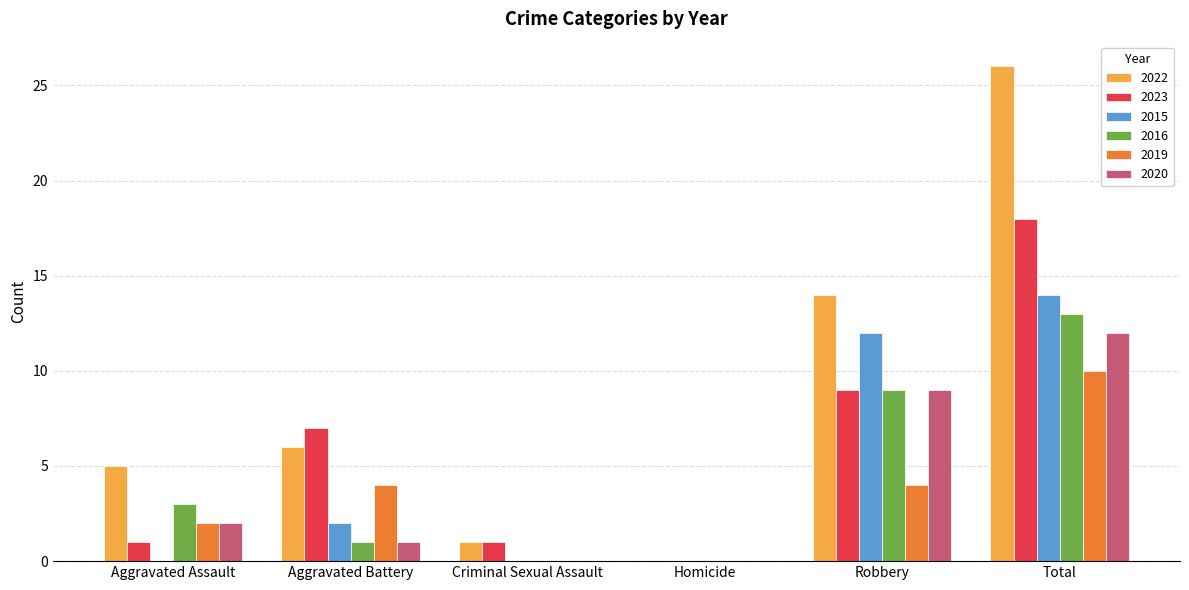

Which series has the largest range (max minus min)?

2022